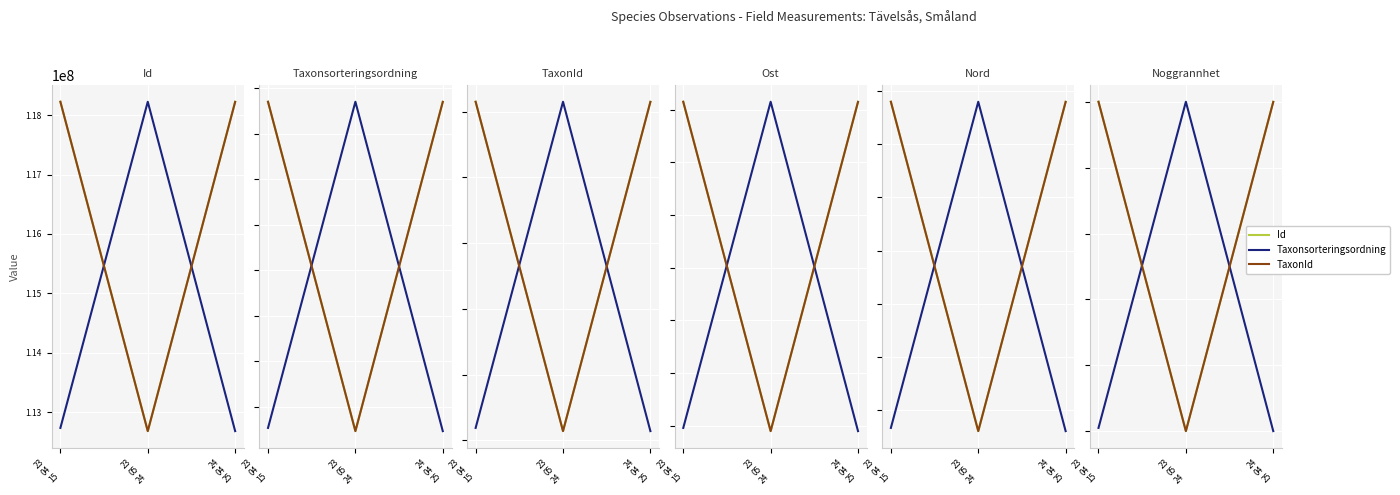

Which series has the widest spread of values?

Id